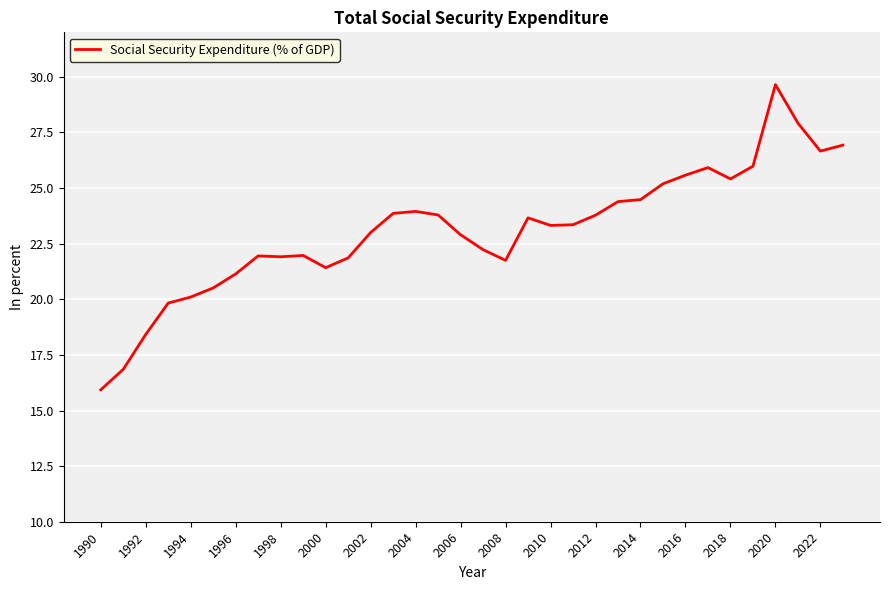

What is the minimum value shown in the chart?

15.9